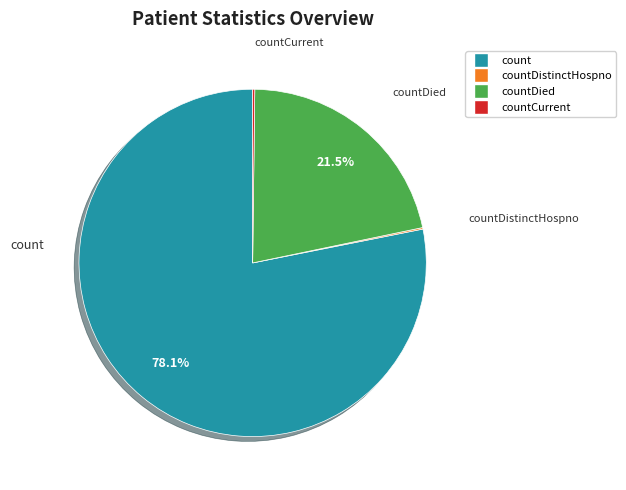

Is there any slice that represents more than half of the pie?

Yes